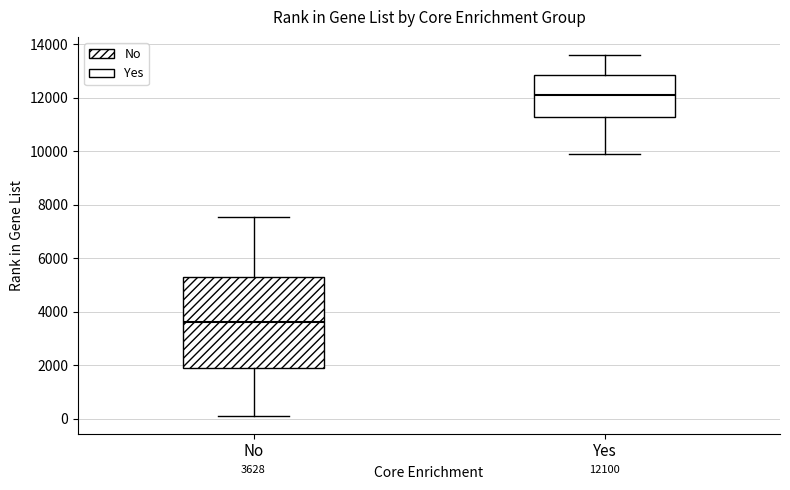

Which box's median line is the lowest?

No